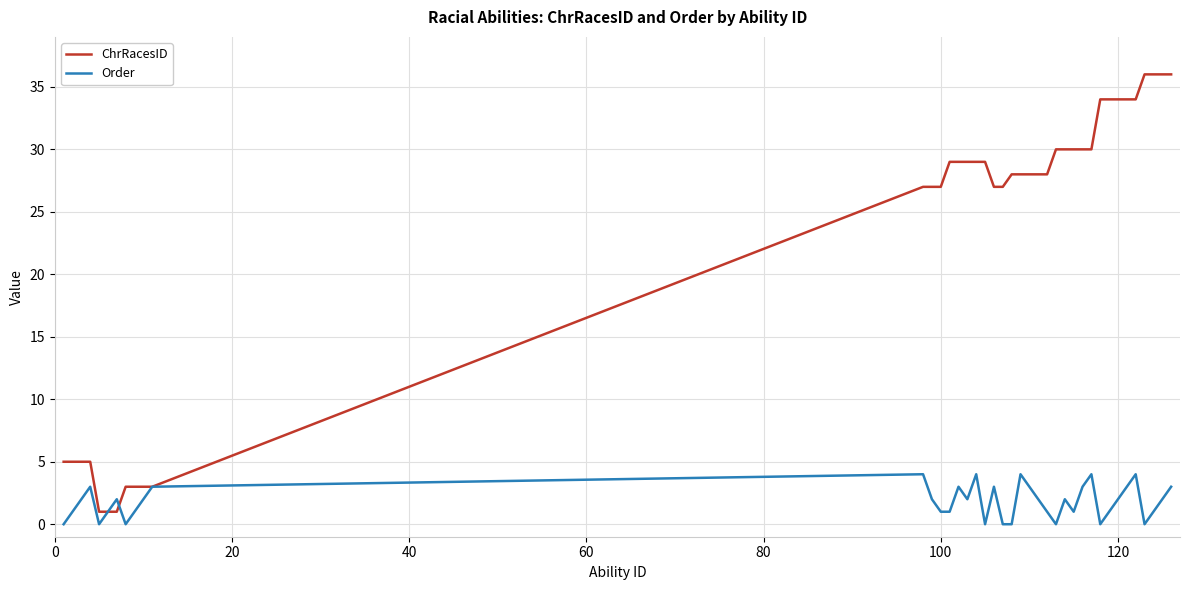

Which series has the largest range (max minus min)?

ChrRacesID